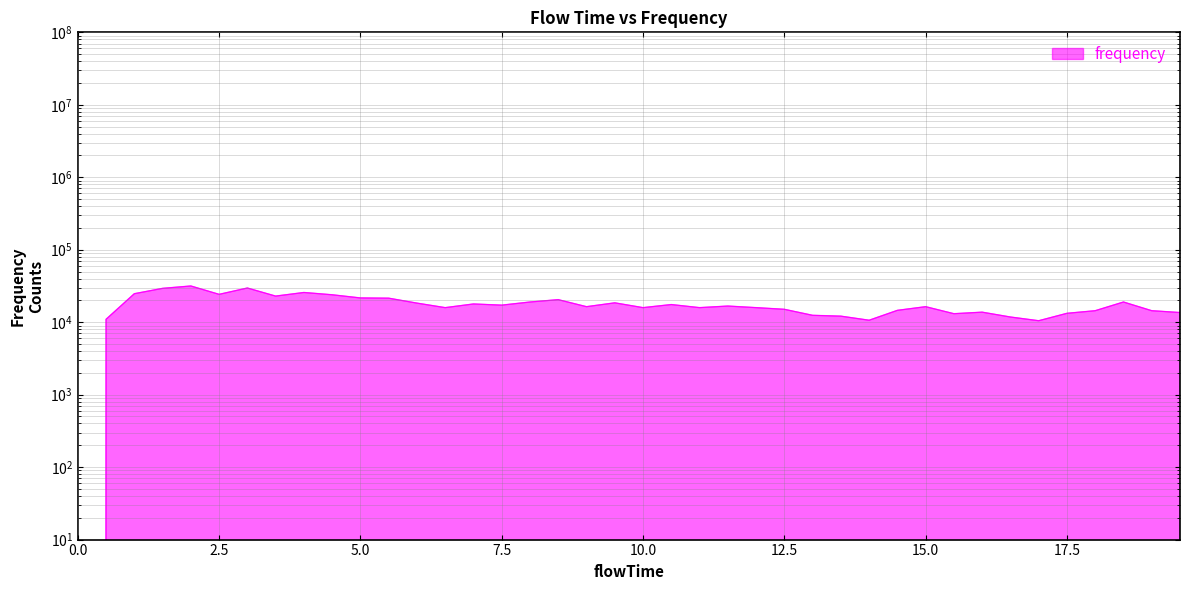

What is the average value?

17411.6